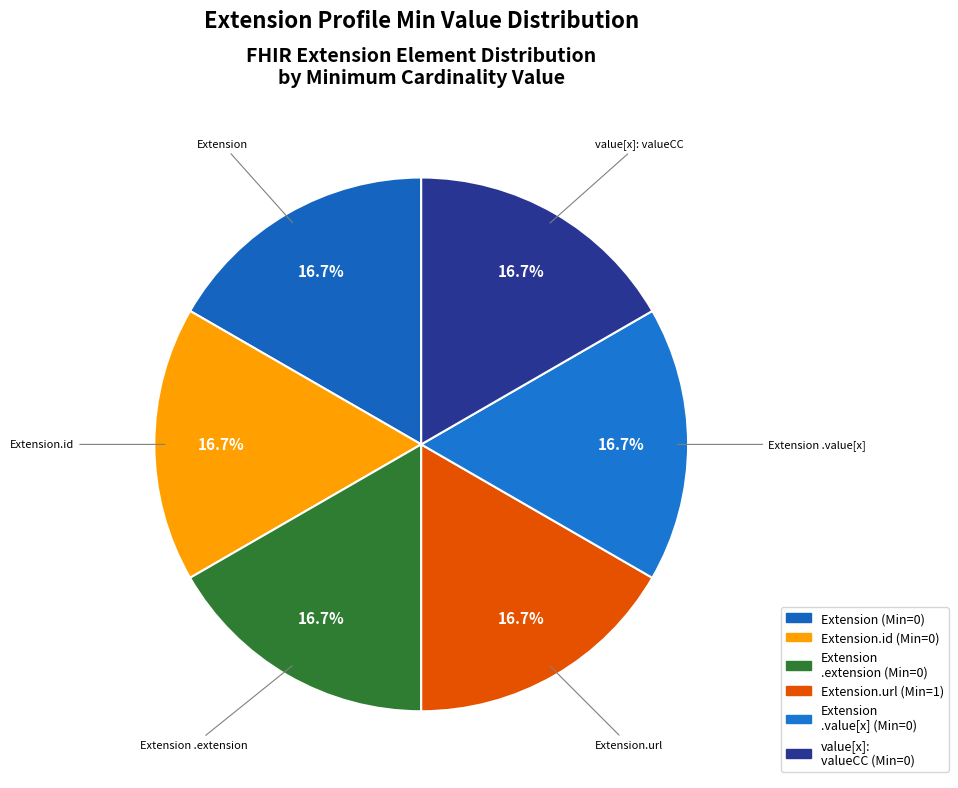

Approximately how many times larger is the value at Extension .value[x] compared to Extension.id?

1.0